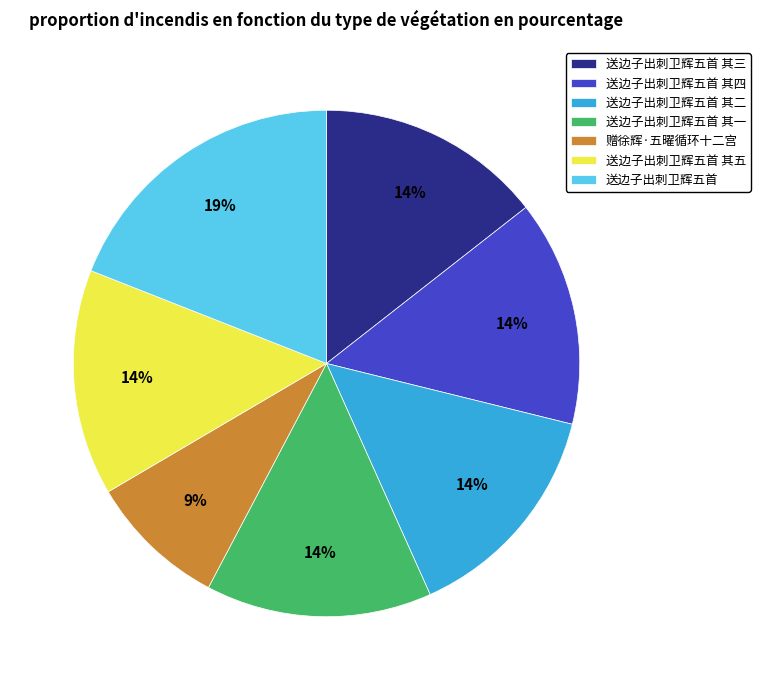

What is the ratio of the value at 赠徐辉·五曜循环十二宫 to the value at 送边子出刺卫辉五首 其三?

0.6